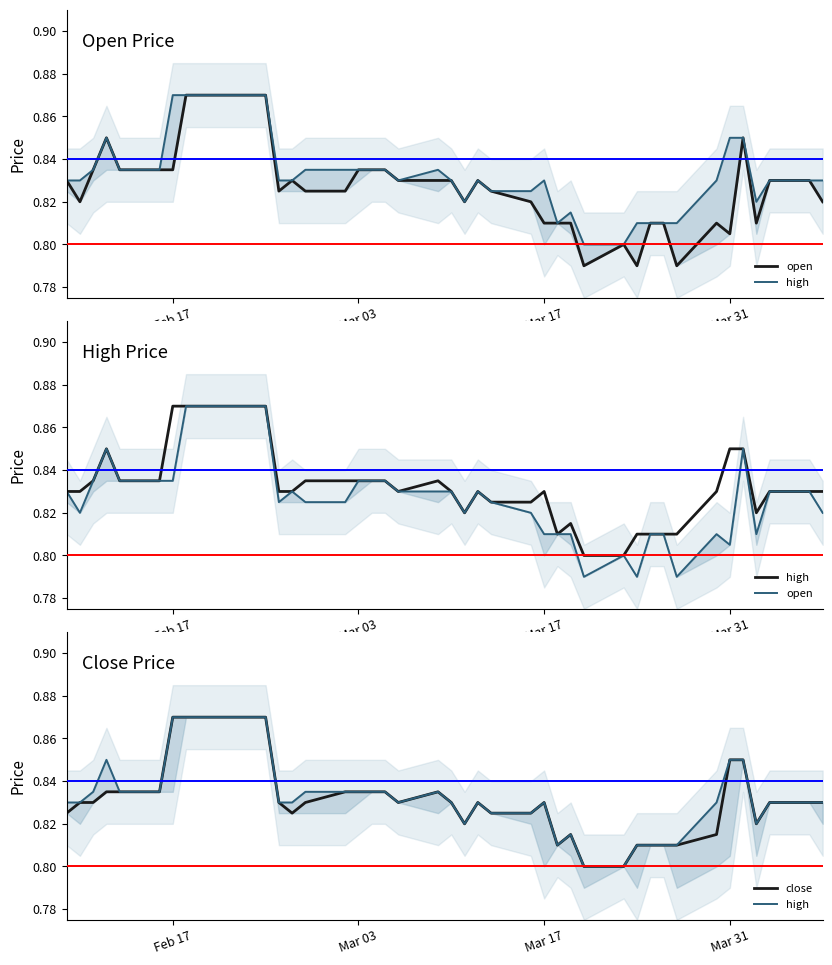

Count the number of categories in the chart.

40